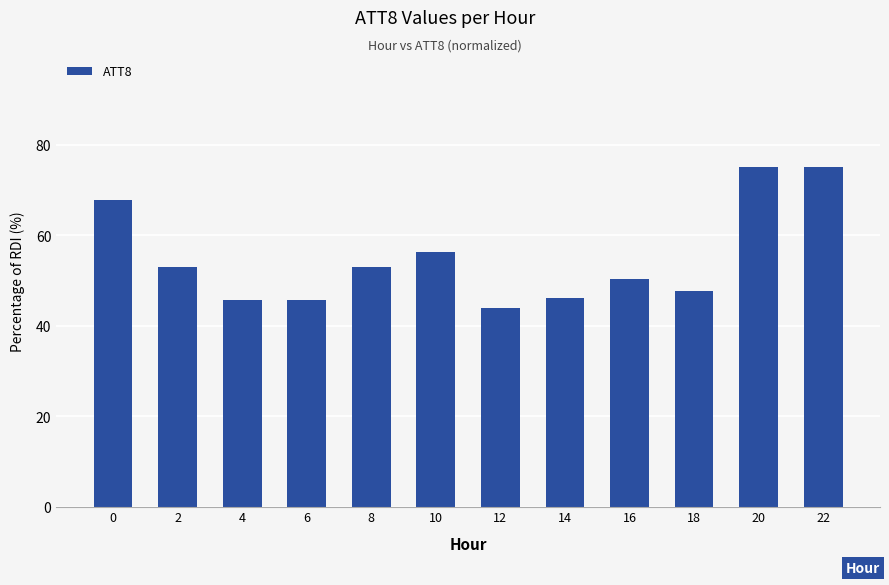

Which label corresponds to the smallest value in the chart?

12